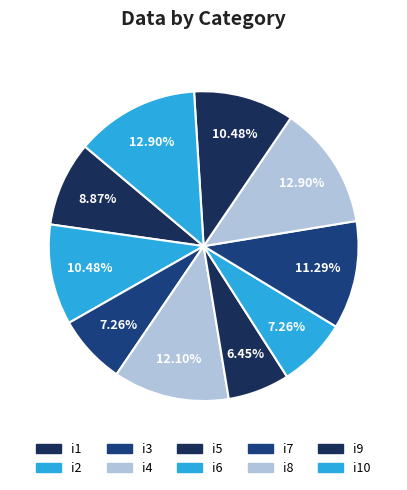

To the nearest percent, what is the average slice percentage?

10%